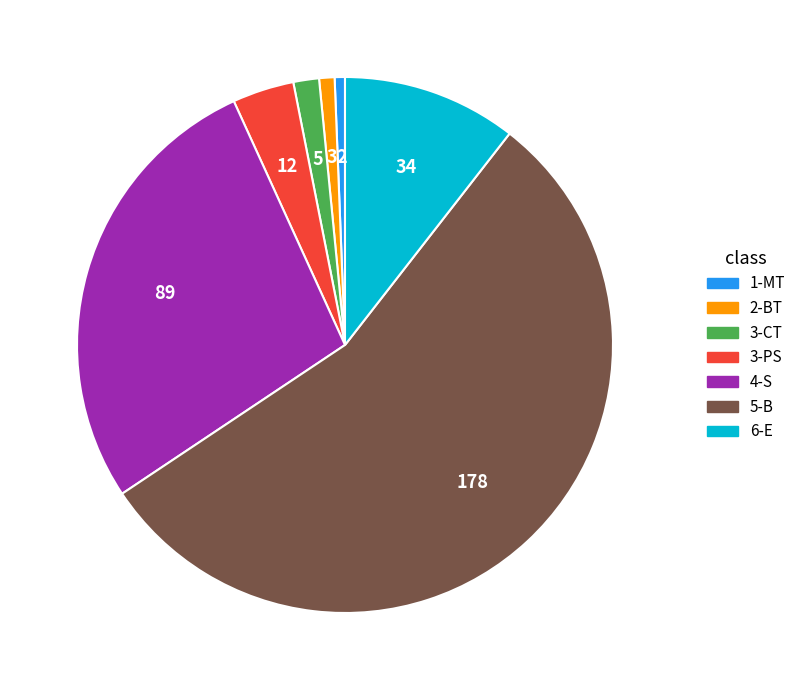

The 2-BT slice represents 10% of the pie. True or false?

False